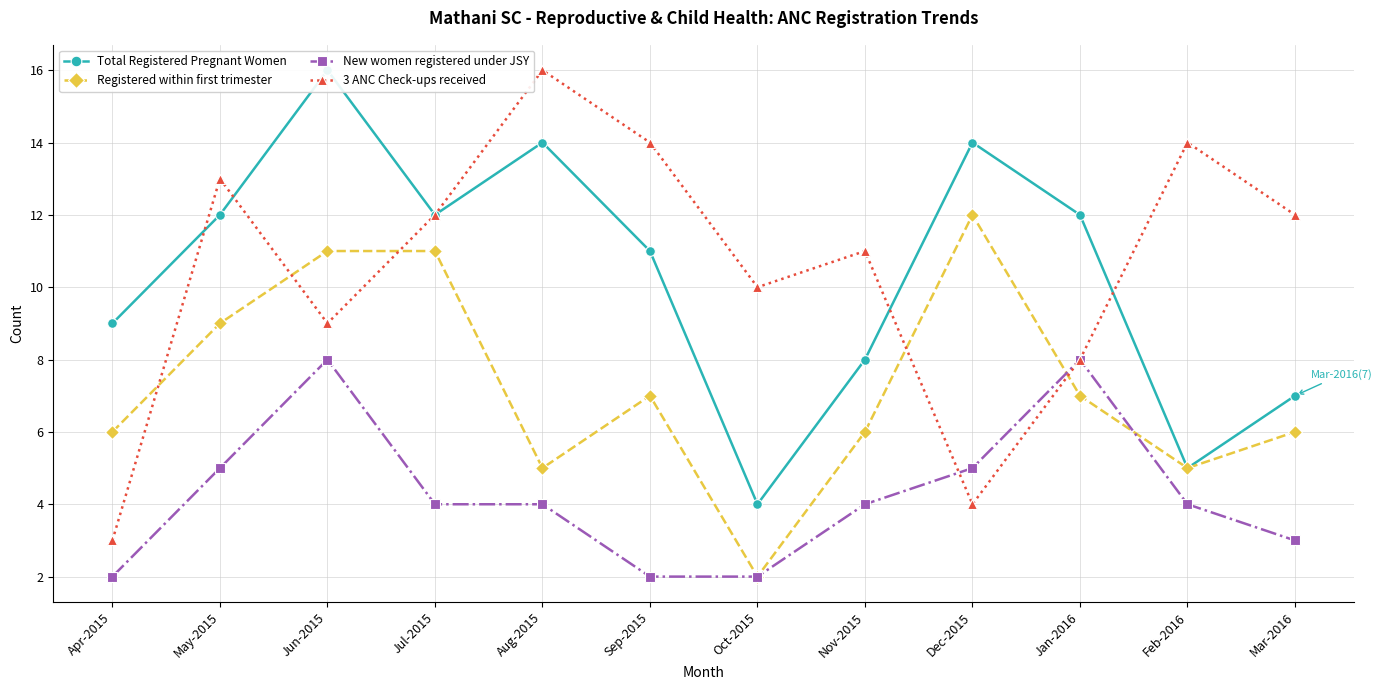

What are all the series names shown in the legend?

Total Registered Pregnant Women, Registered within first trimester, New women registered under JSY, 3 ANC Check-ups received